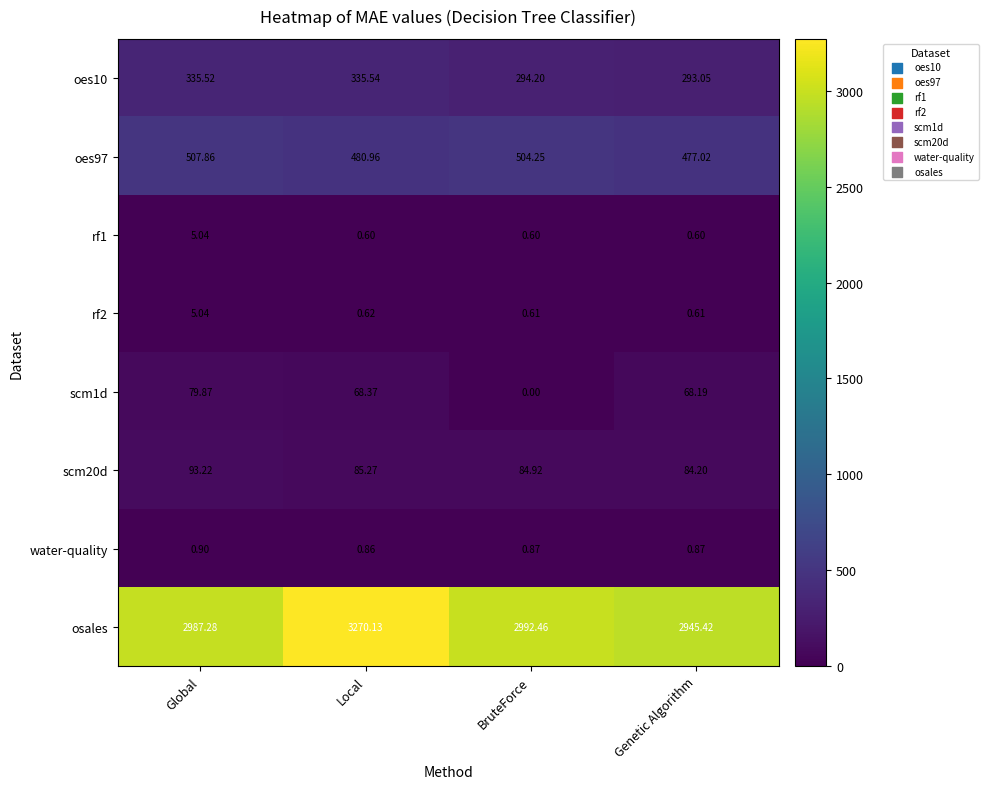

Where does the osales series first go above 2992?

Local